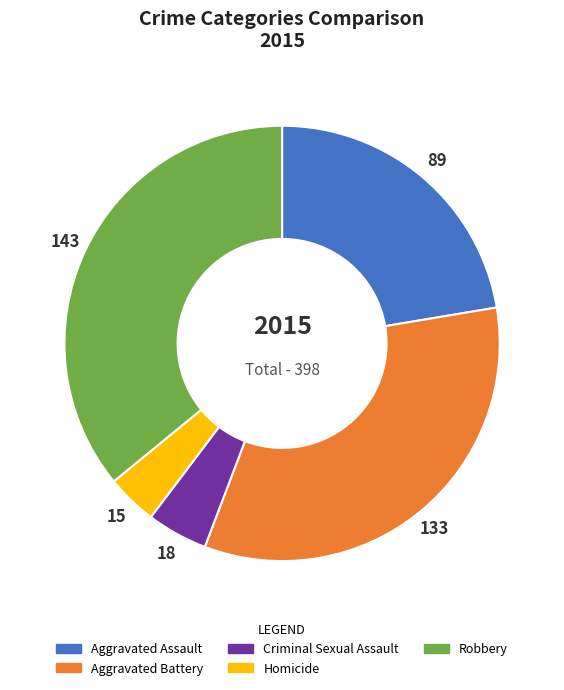

Is it true that Aggravated Assault is 10% of the pie?

False